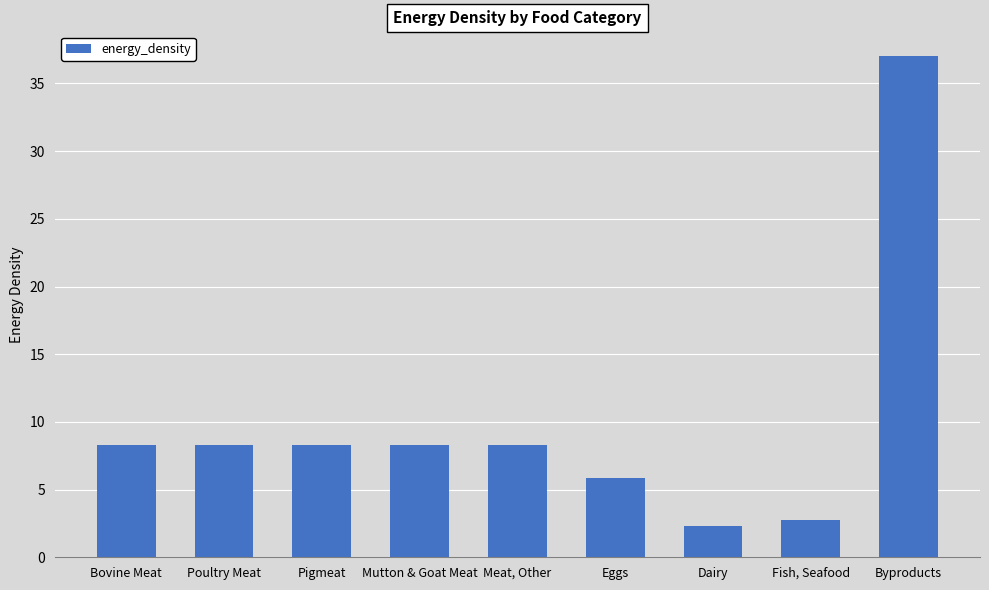

Reading right to left, list all the values displayed in this chart.

37.0	2.8	2.3	5.9	8.3	8.3	8.3	8.3	8.3